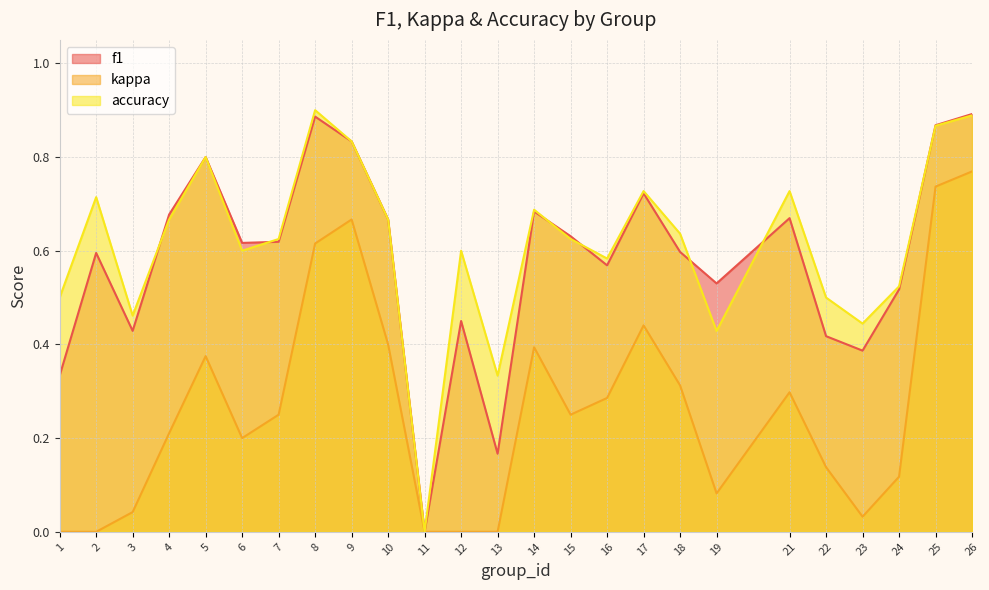

How many intersections are there between f1 and accuracy?

7